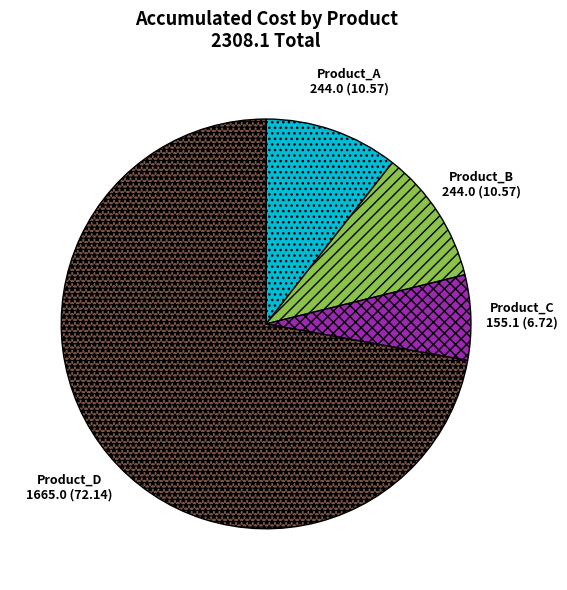

How many segments does this pie chart have?

4